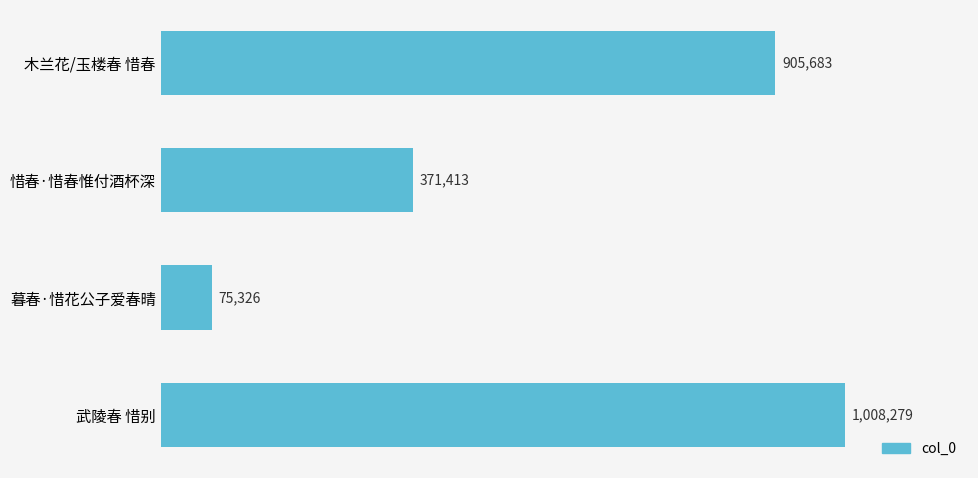

Are the bars horizontal?

Yes